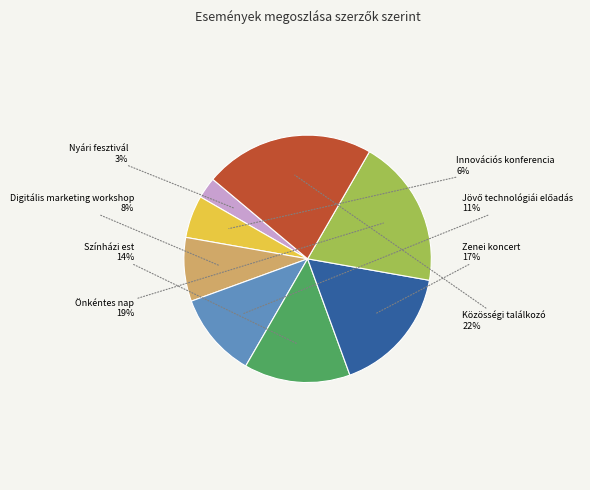

What is the smallest slice in the pie chart?

Nyári fesztivál